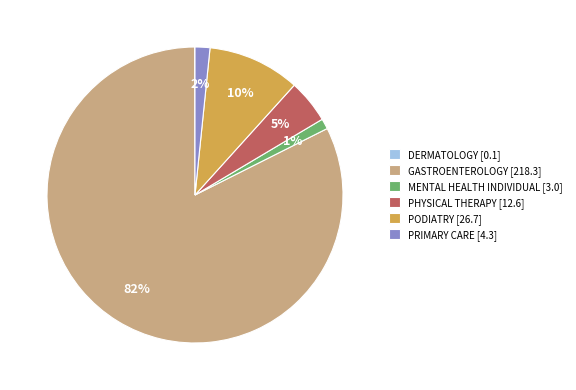

Between PRIMARY CARE and GASTROENTEROLOGY, which is larger?

GASTROENTEROLOGY